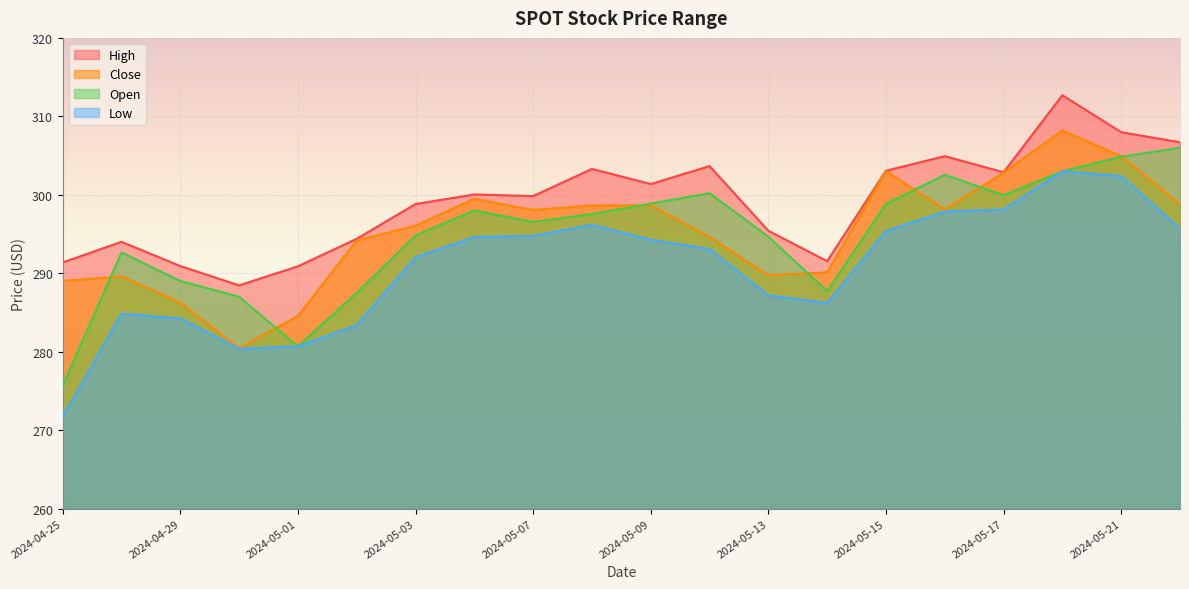

Is the value of Open at 2024-05-01 greater than the value of Close at 2024-05-08?

No